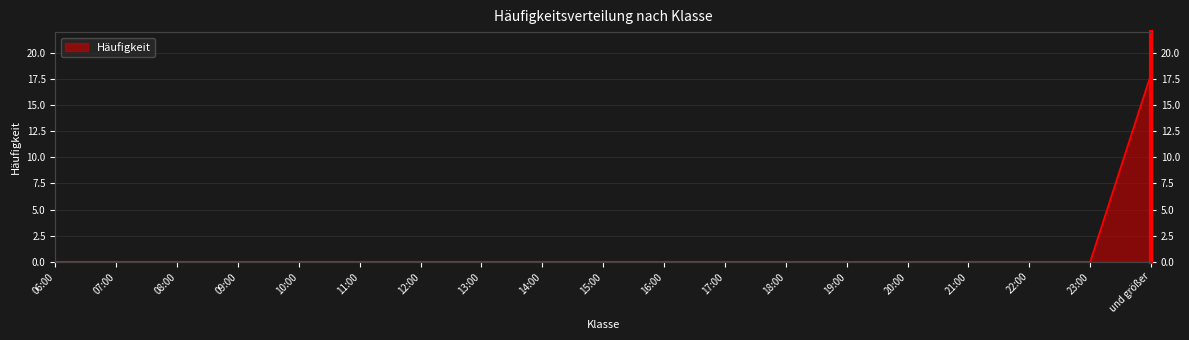

True or false: the data shows 6 at 16:00.

False